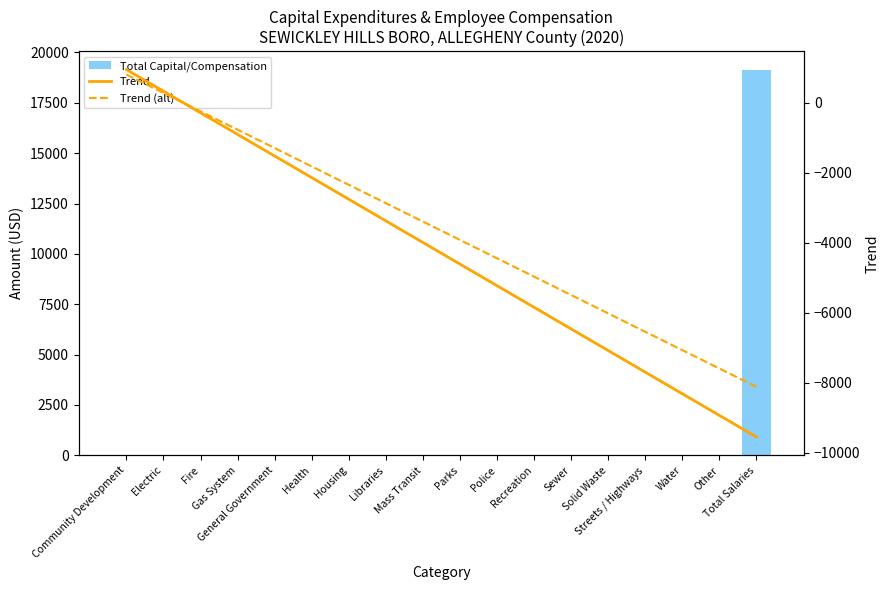

What is the difference between the maximum and minimum values in the Total Capital/Compensation series?

19107.0